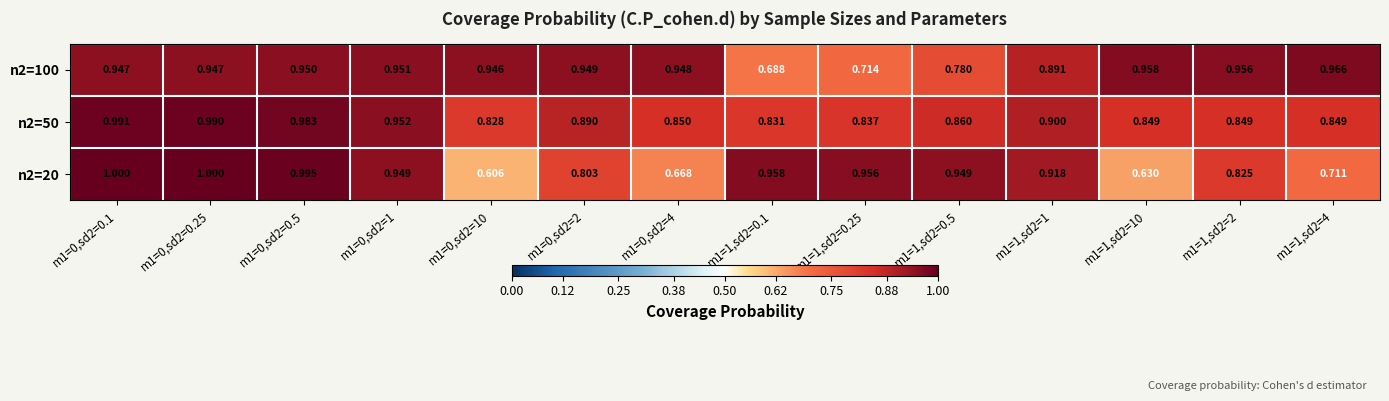

At m1=0,sd2=4, list the series in order from largest to smallest.

n2=100, n2=50, n2=20